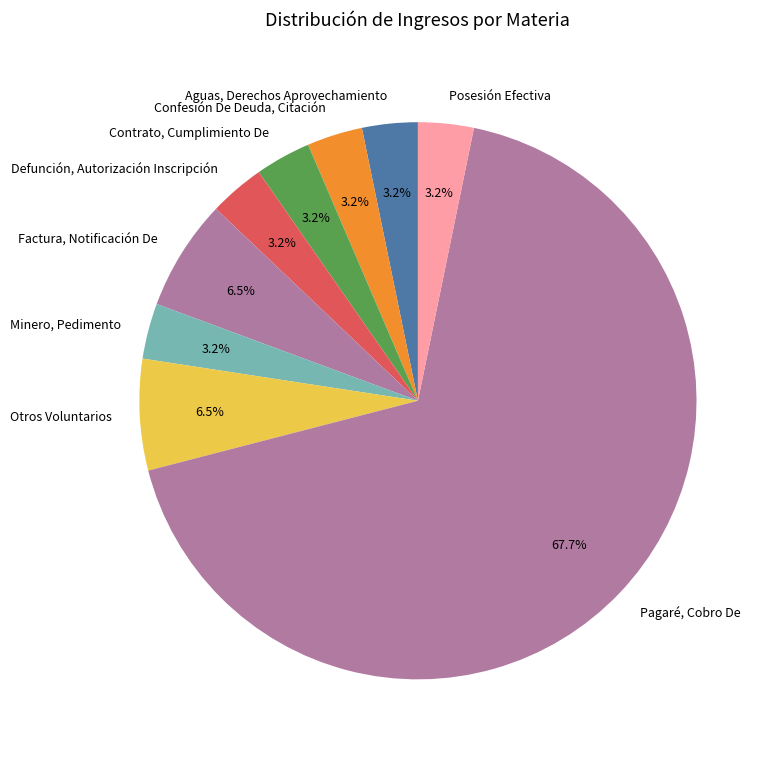

Does Contrato, Cumplimiento De account for over 50% of the chart?

No